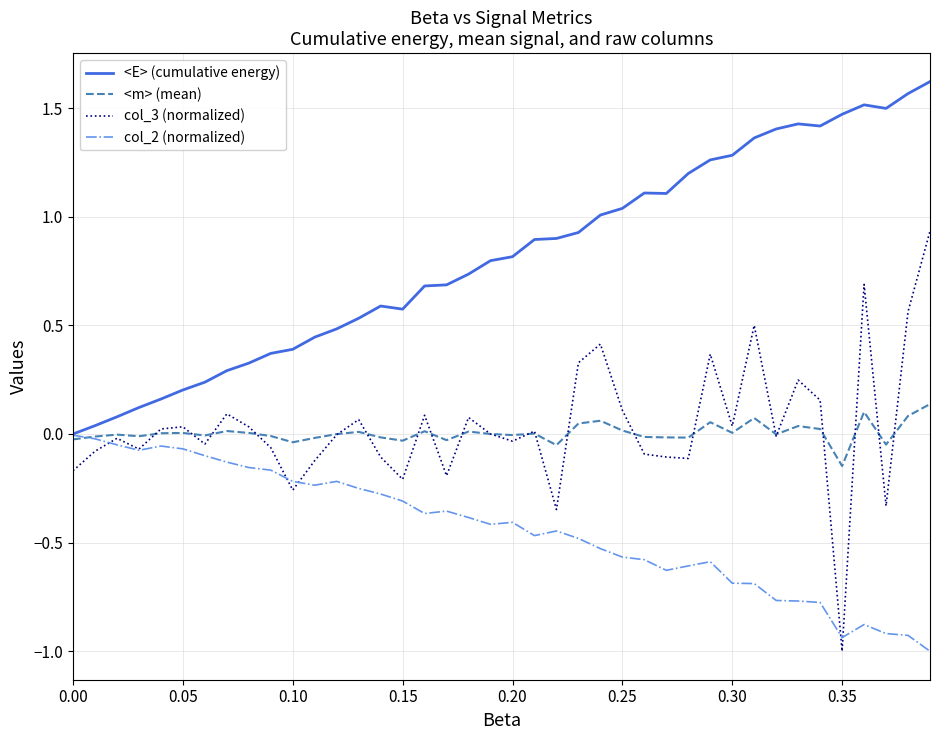

Which series has the widest spread of values?

col_3 (normalized)